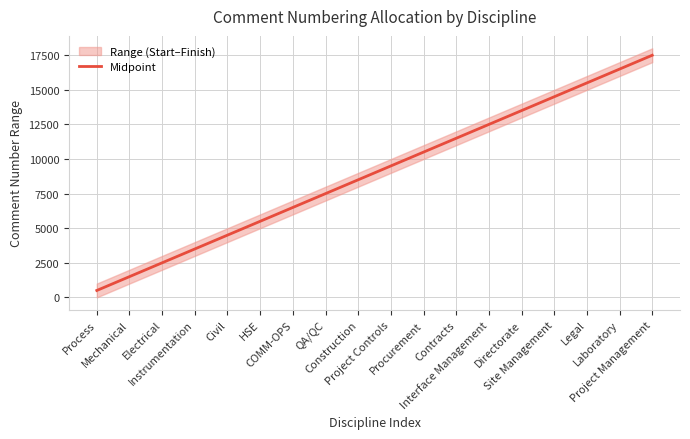

List the labels in order of value, largest first.

Project Management, Laboratory, Legal, Site Management, Directorate, Interface Management, Contracts, Procurement, Project Controls, Construction, QA/QC, COMM-OPS, HSE, Civil, Instrumentation, Electrical, Mechanical, Process